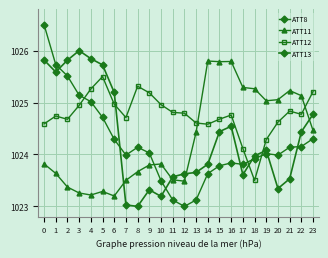

Reading left to right, what are all the values shown in this chart?

ATT8: 1026.5	1025.7	1025.5	1025.1	1025.0	1024.7	1024.3	1024.0	1024.1	1024.0	1023.5	1023.1	1023.0	1023.1	1023.6	1023.8	1023.8	1023.8	1023.9	1024.0	1024.0	1024.1	1024.2	1024.3
ATT11: 1023.8	1023.6	1023.4	1023.3	1023.2	1023.3	1023.2	1023.5	1023.7	1023.8	1023.8	1023.5	1023.5	1024.4	1025.8	1025.8	1025.8	1025.3	1025.3	1025.0	1025.1	1025.2	1025.1	1024.5
ATT12: 1024.6	1024.7	1024.7	1024.9	1025.3	1025.5	1025.0	1024.7	1025.3	1025.2	1025.0	1024.8	1024.8	1024.6	1024.6	1024.7	1024.8	1024.1	1023.5	1024.3	1024.6	1024.8	1024.8	1025.2
ATT13: 1025.8	1025.6	1025.8	1026.0	1025.8	1025.7	1025.2	1023.0	1023.0	1023.3	1023.2	1023.6	1023.6	1023.7	1023.8	1024.4	1024.5	1023.6	1024.0	1024.1	1023.3	1023.5	1024.4	1024.8